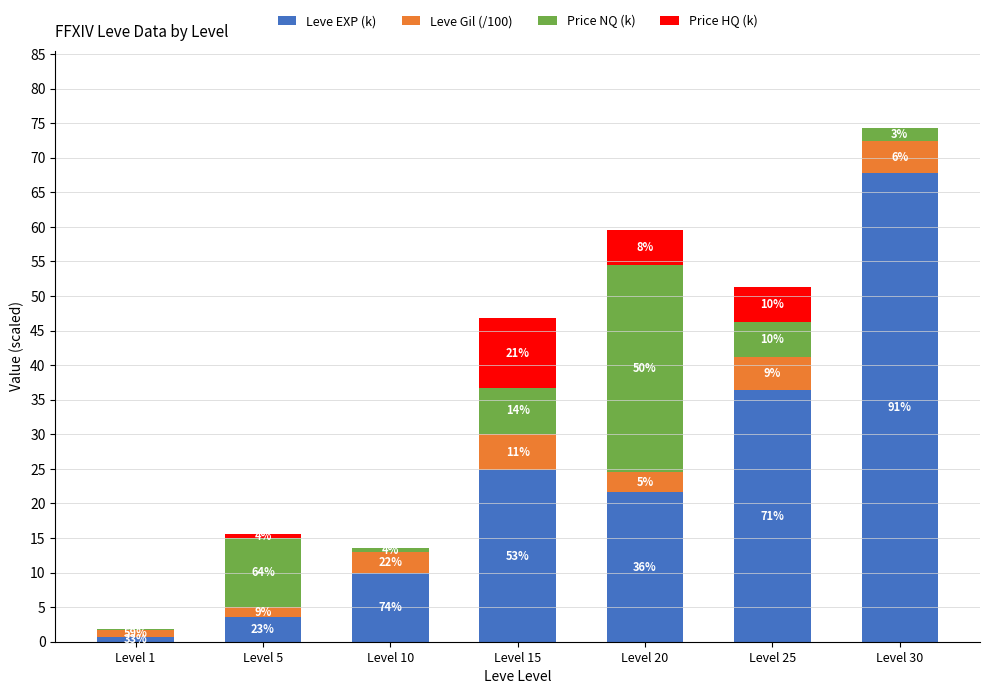

Which series has the widest spread of values?

Leve EXP (k)